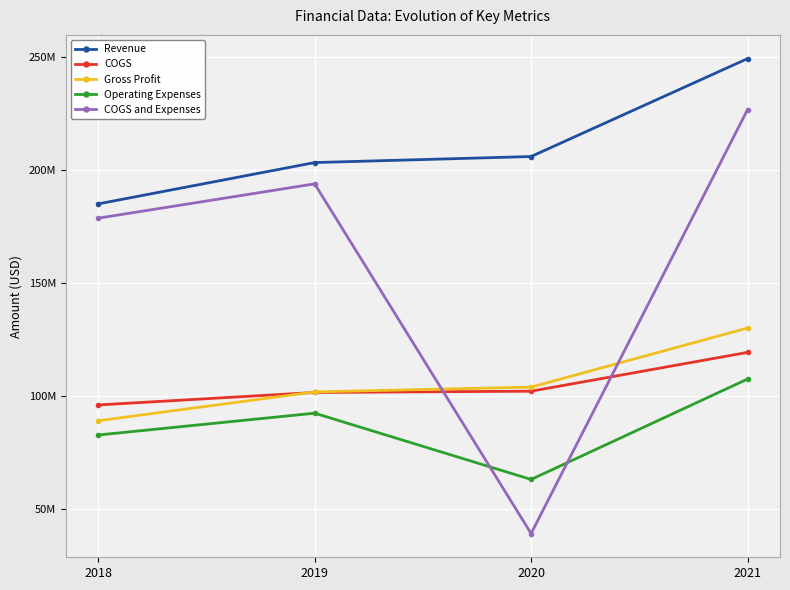

The value of COGS and Expenses at 2019 is 193943000. True or false?

True